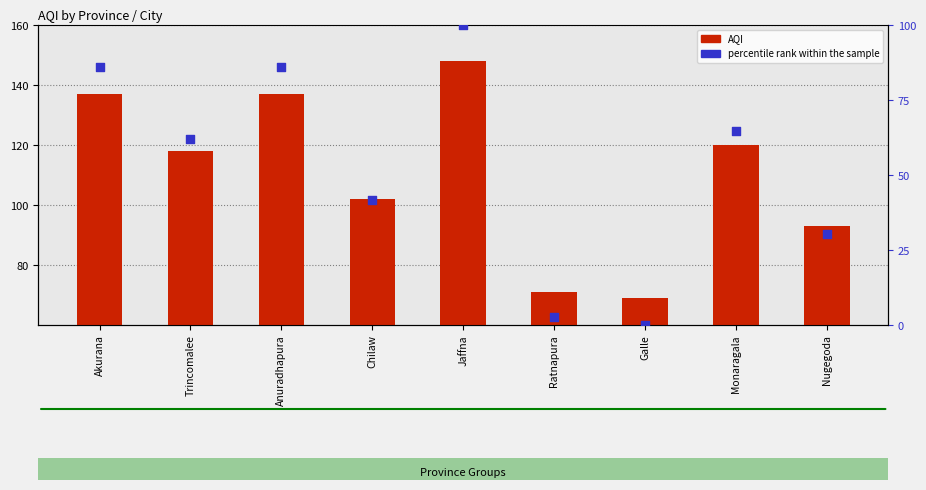

Is the value of AQI at Ratnapura greater than the value of percentile rank within the sample at Ratnapura?

Yes